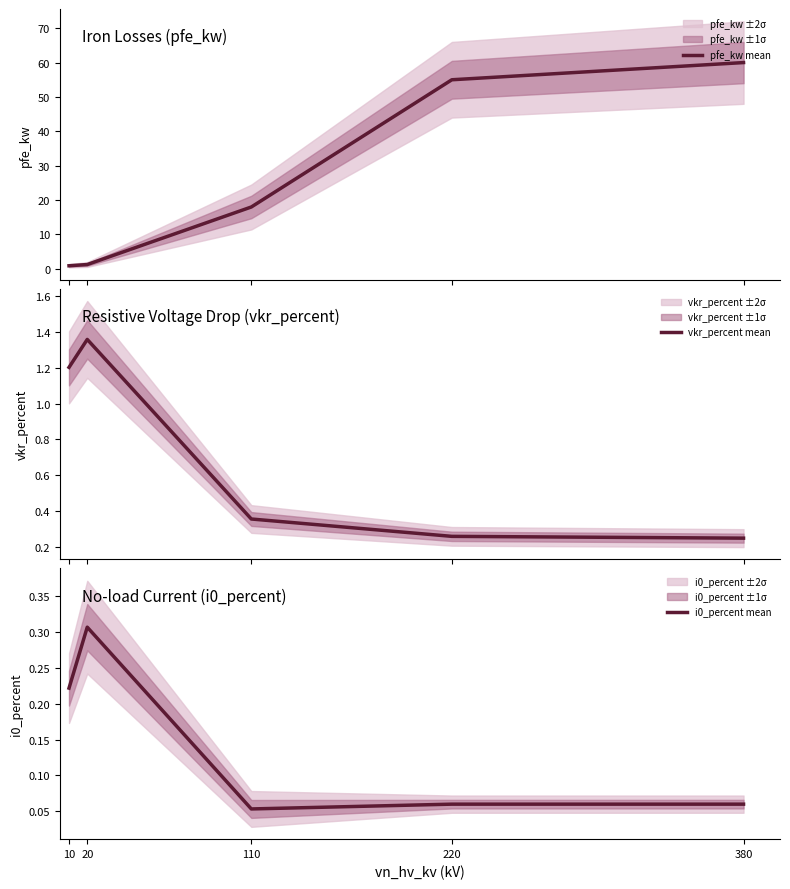

What is the total value across all series at 380?

60.3